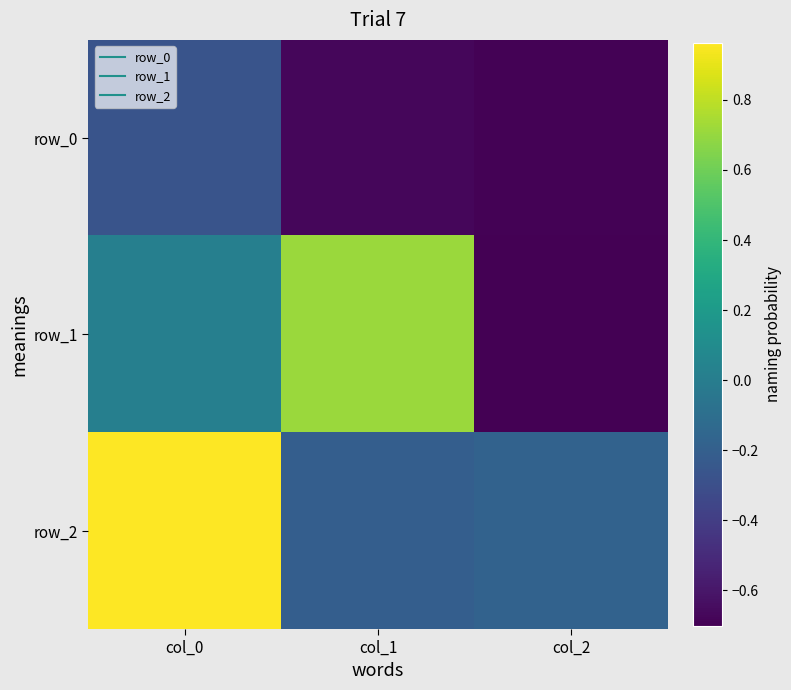

Rank the categories by row_0 value from highest to lowest.

col_0, col_1, col_2